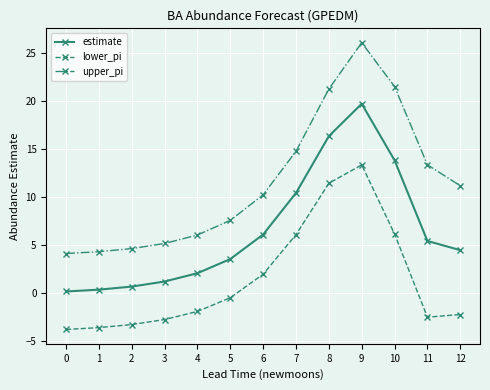

Is this an area chart (filled region under the line)?

No